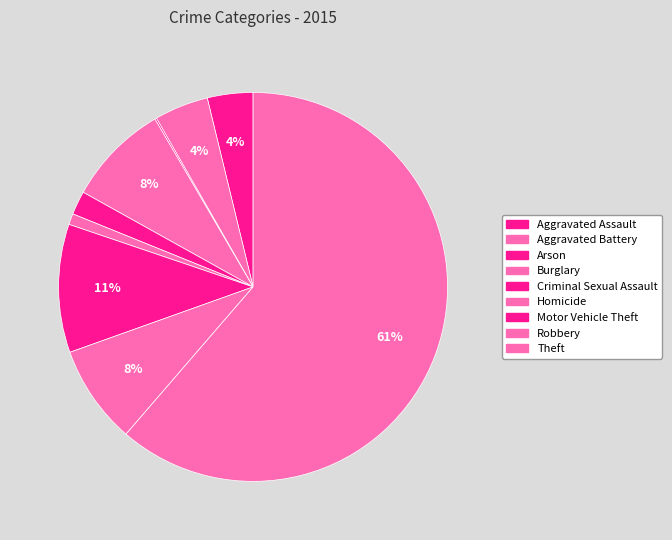

How much of the chart is everything except Aggravated Battery?

95.5%